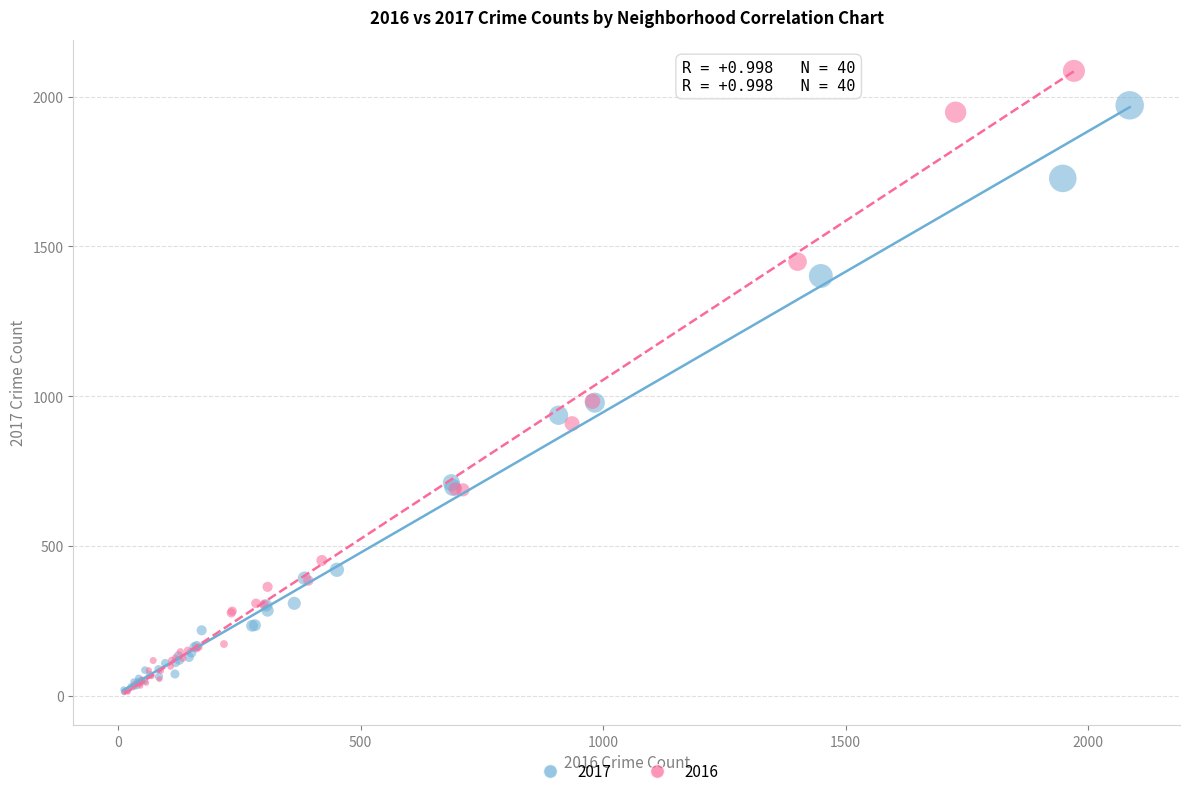

Which series contains the highest Y value?

2016